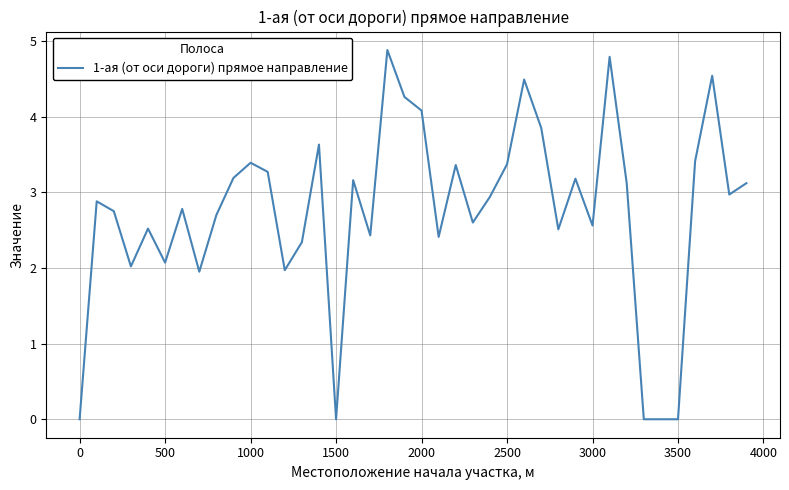

What is the average value?

2.7